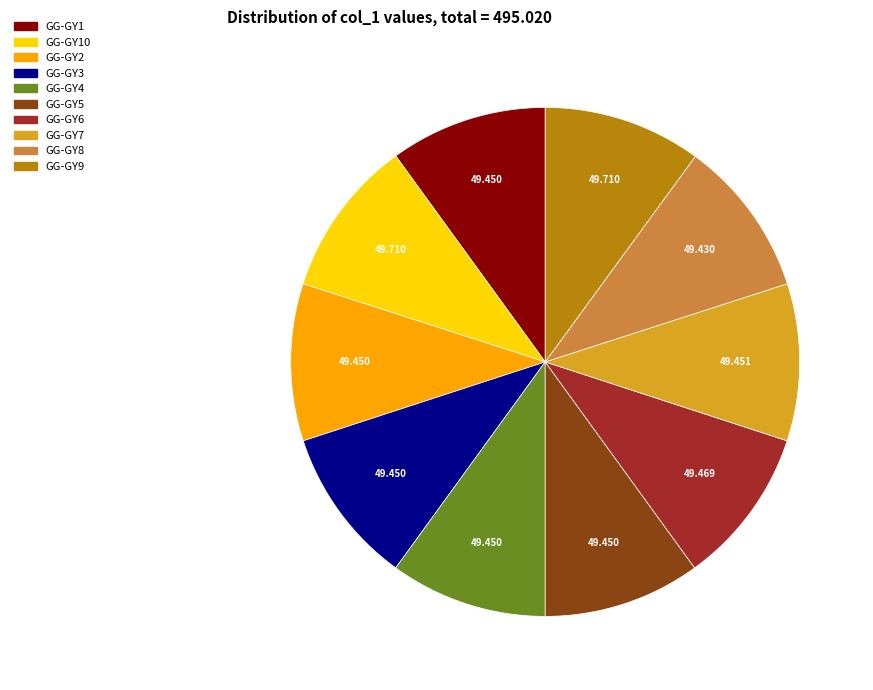

Is there a majority slice in this chart?

No